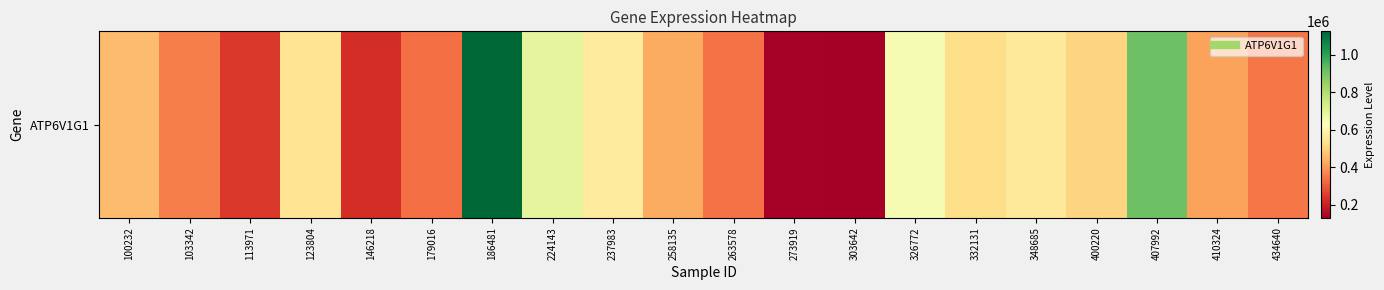

How many values are below 458377?

10